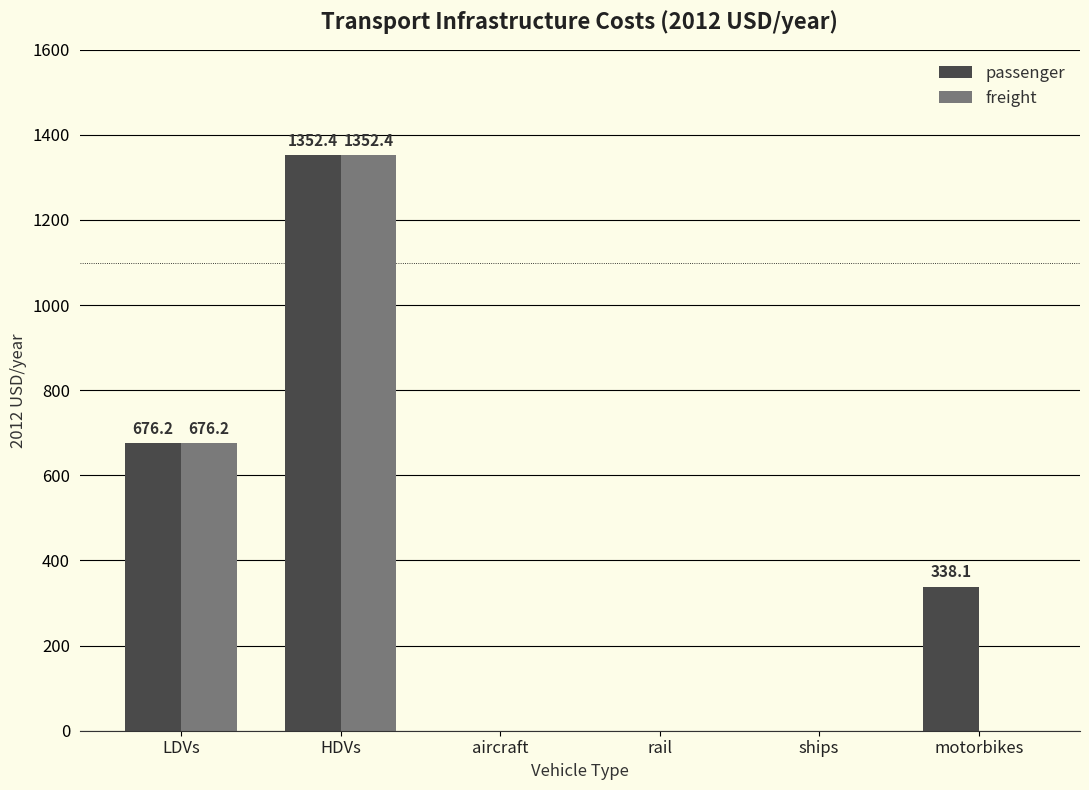

What is the total value across all series at HDVs?

2704.8